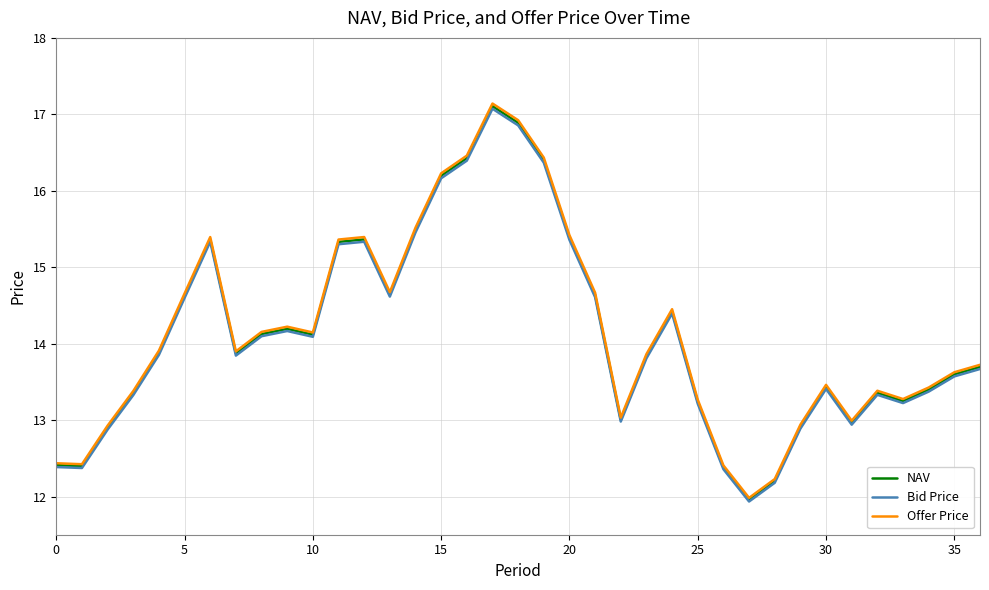

What is the minimum value for NAV?

12.0